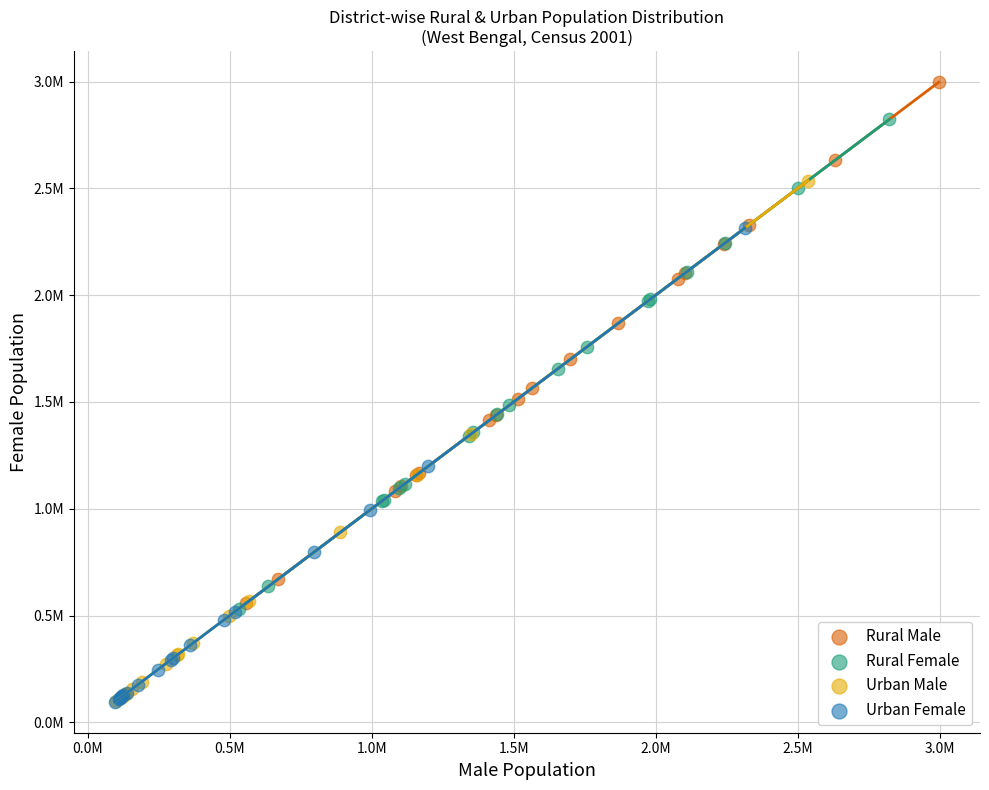

Which series contains the highest Y value?

Rural Male